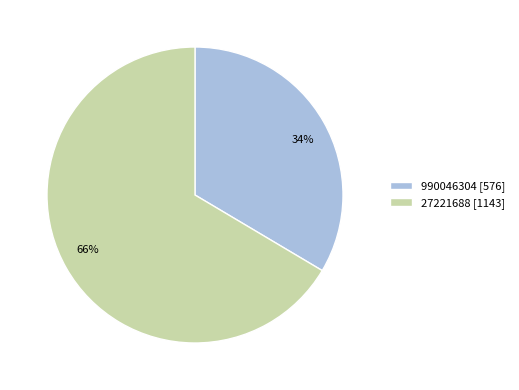

Which has a higher value, 27221688 [1143] or 990046304 [576]?

27221688 [1143]